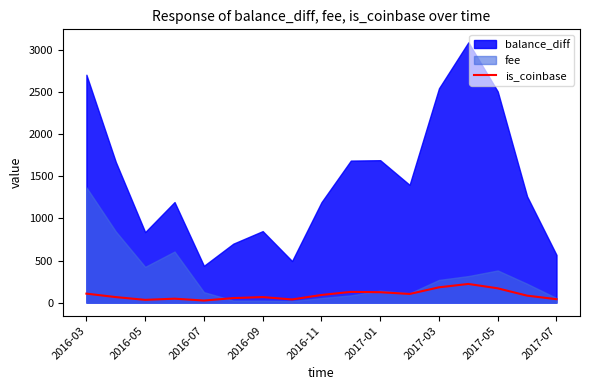

What is the minimum value shown in the chart?

25